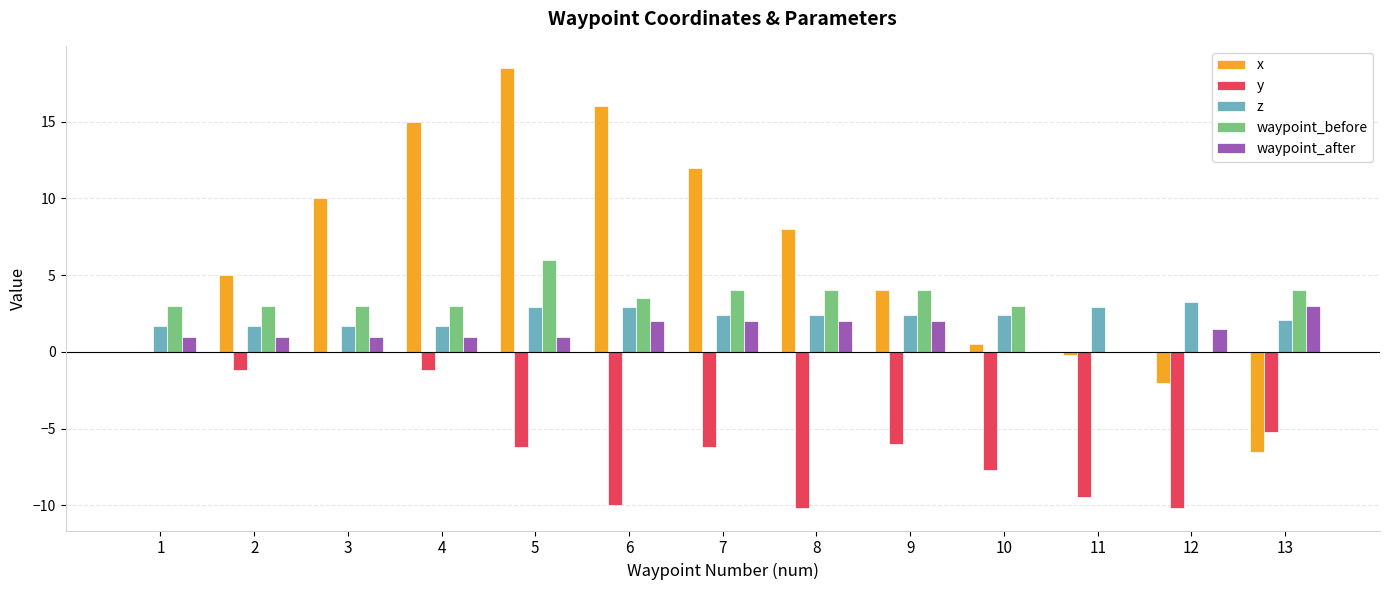

The value of x at 12 is -2.0. True or false?

True